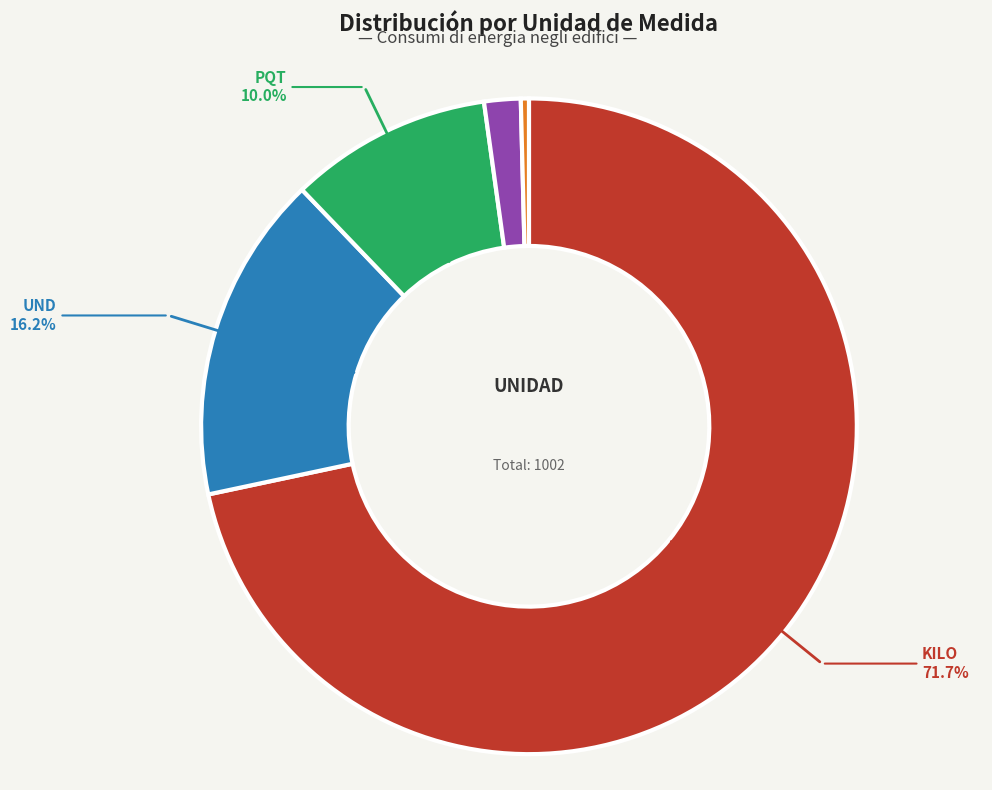

Is there a majority slice in this chart?

Yes